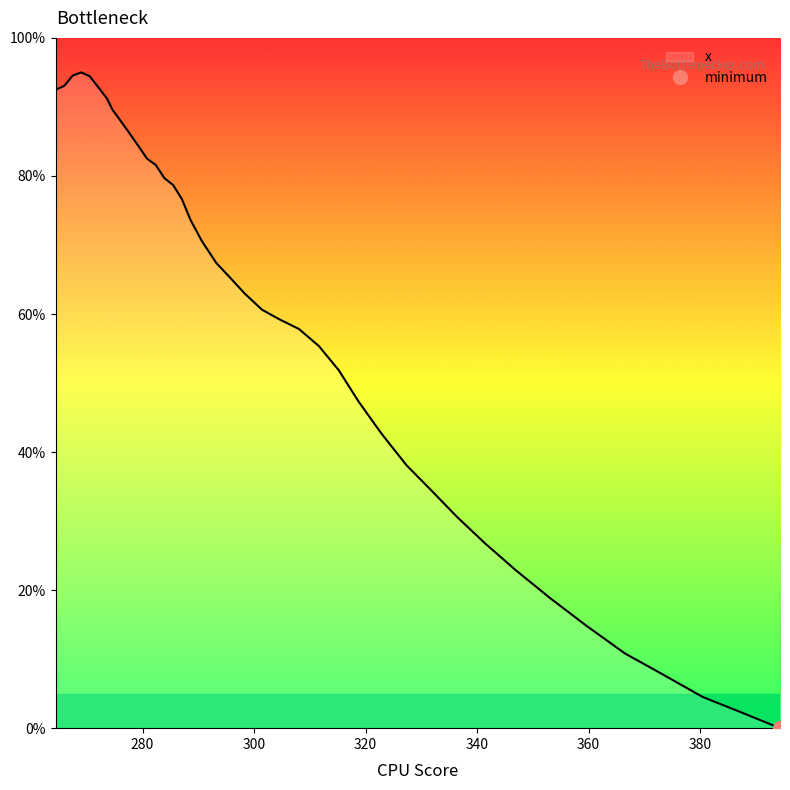

What is the label of the 32nd point from the left?

341.46683